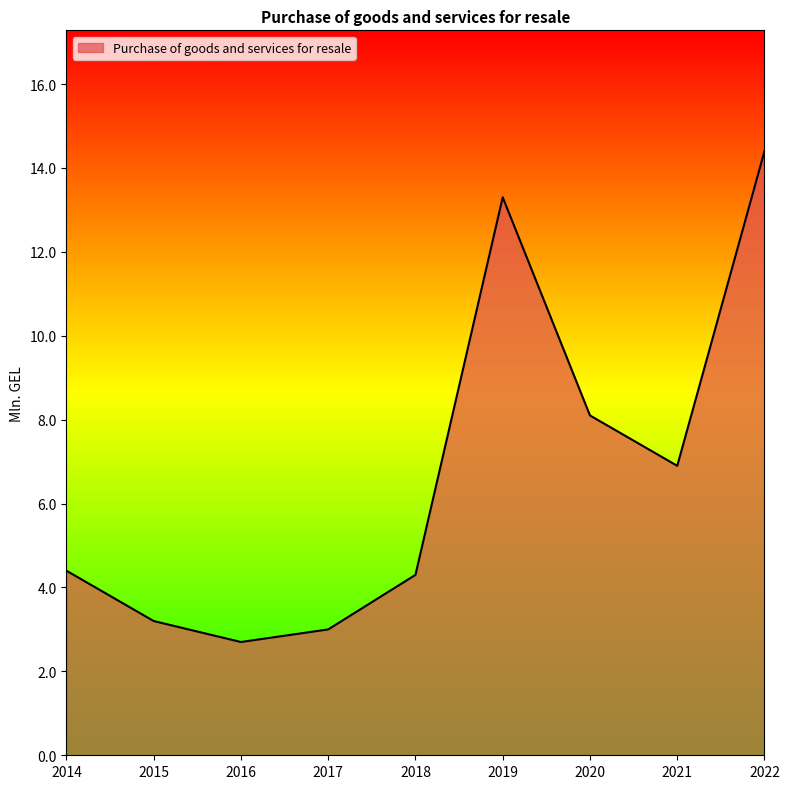

What is the difference between the maximum and minimum values?

11.7